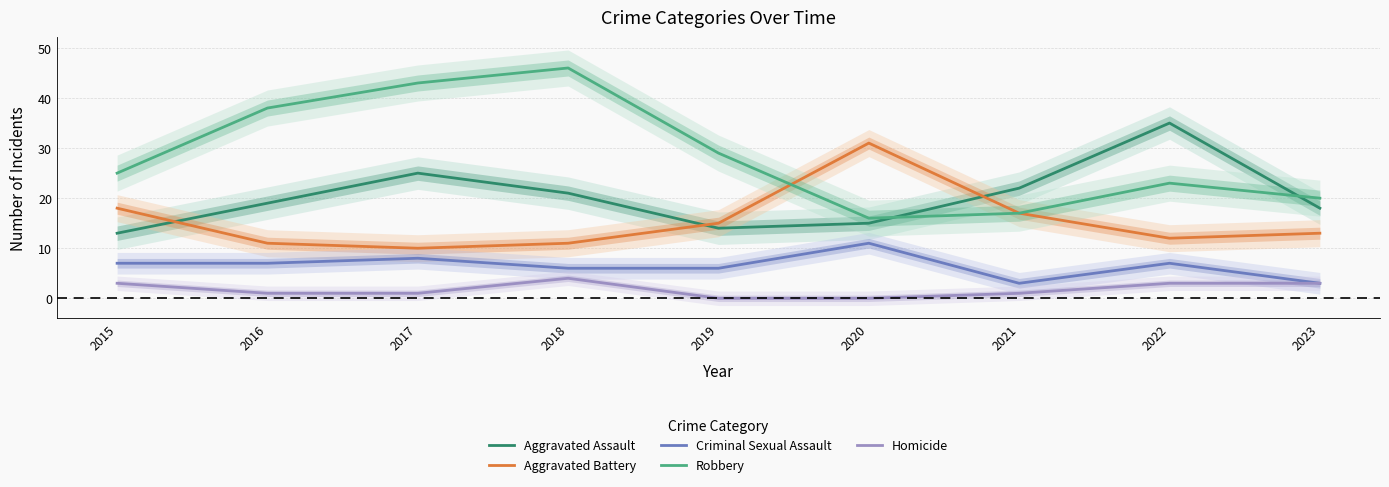

How many times do Aggravated Assault and Robbery cross each other?

2